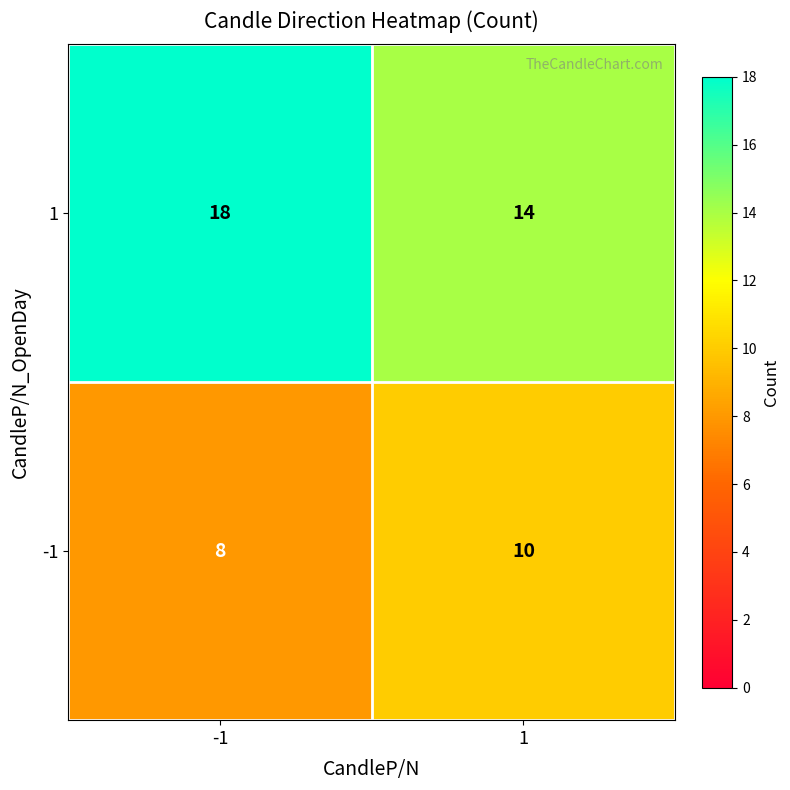

What is the average value of the 1 series?

16